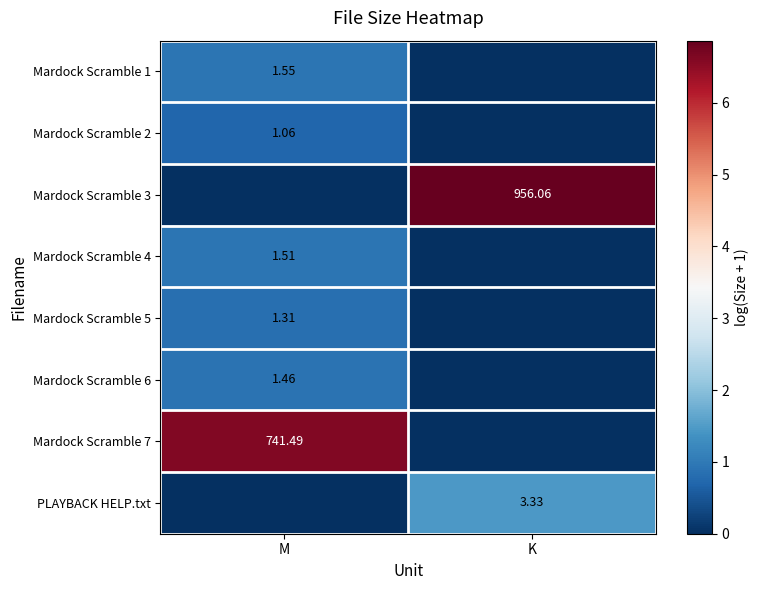

Where is Mardock Scramble 7 nearest to the value 3?

K